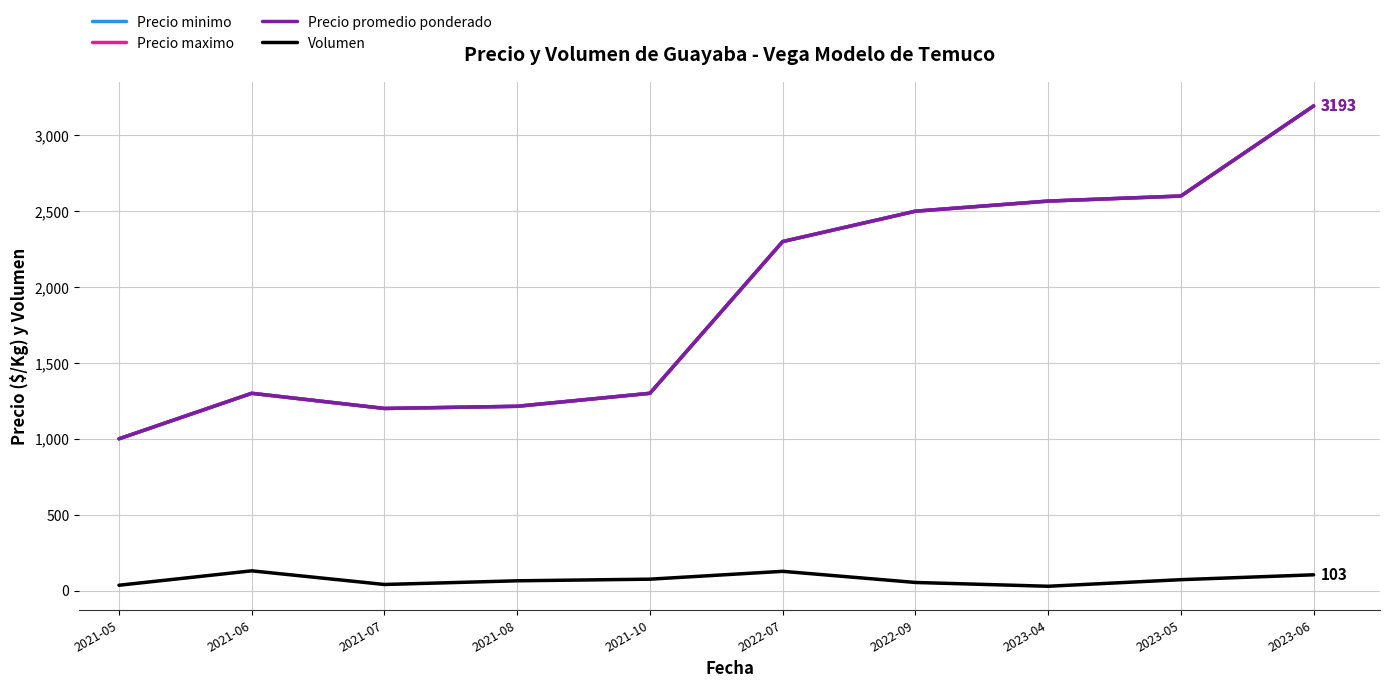

How many interior local peaks does the Precio minimo series have?

1